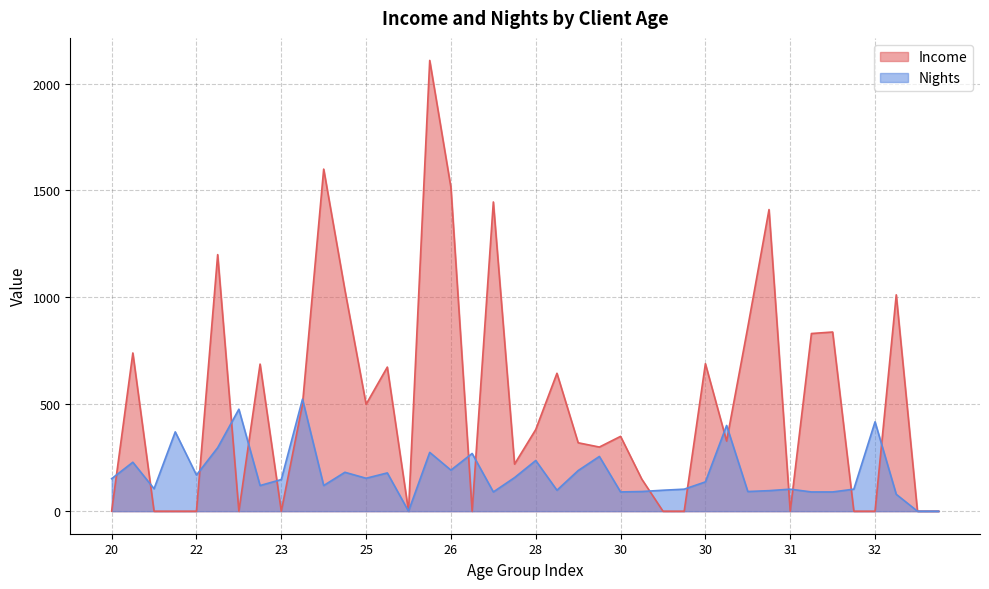

True or false: Nights and Income intersect in this chart.

True